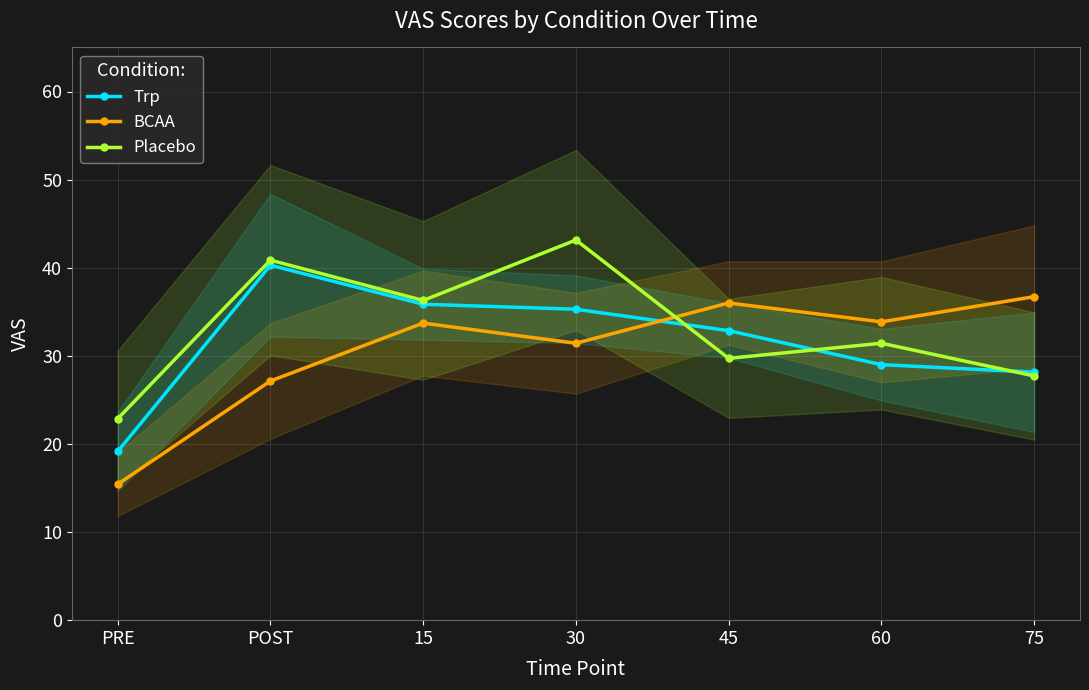

Which has a higher value, 30 or 15?

15